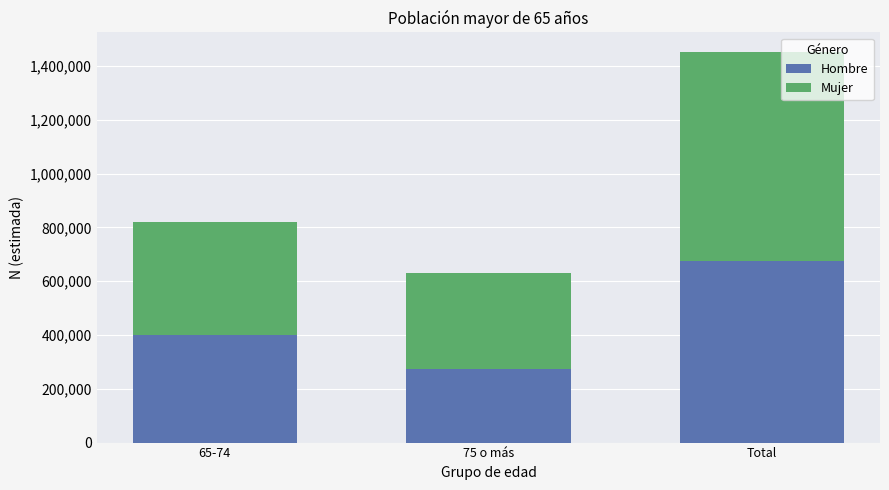

What is the sum of all Hombre values?

1347346